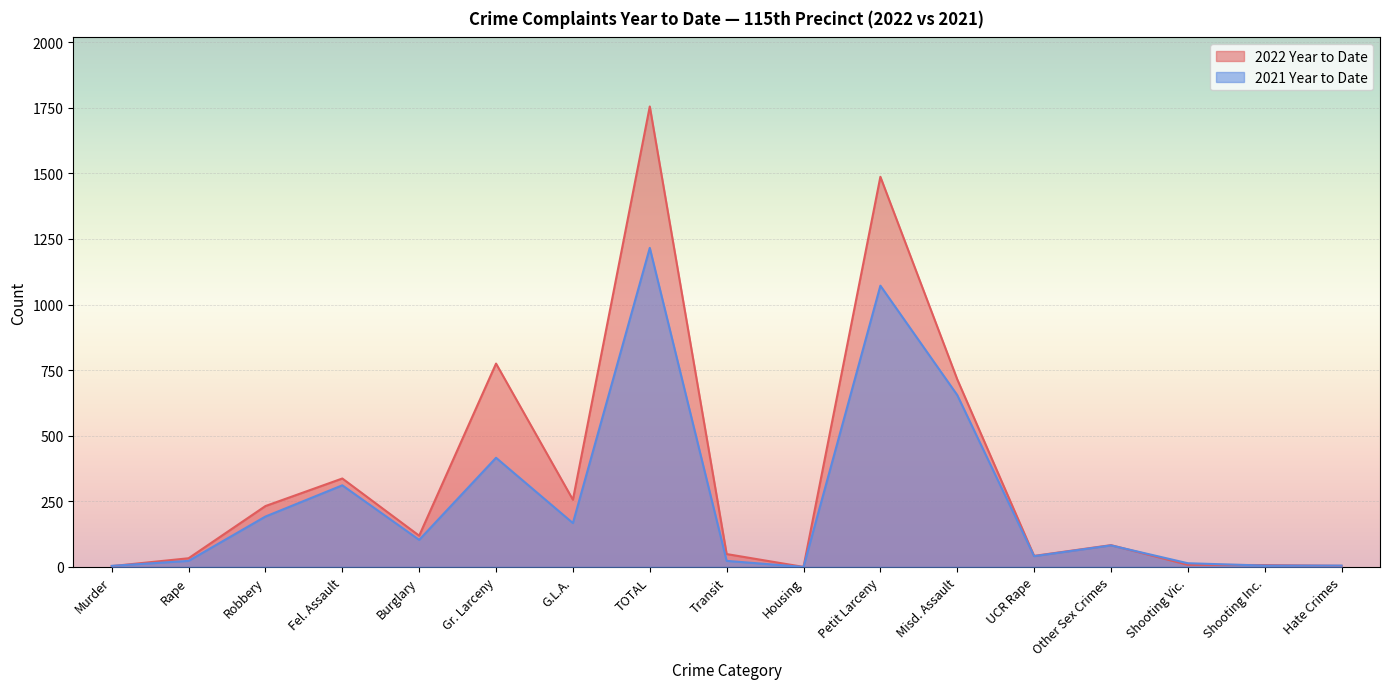

Where is the first local maximum for 2022 Year to Date?

Fel. Assault